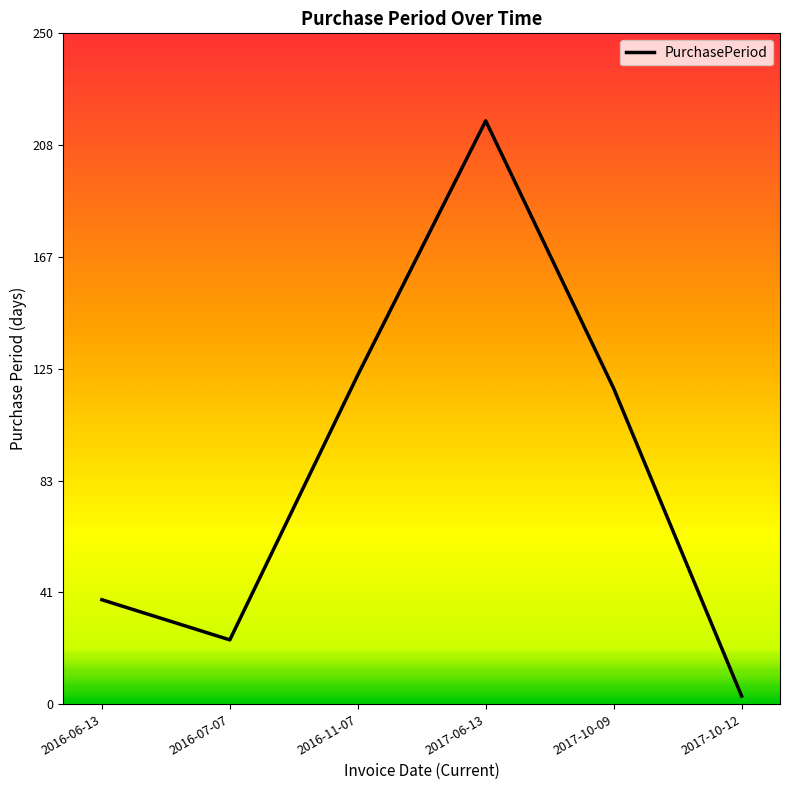

How many lines are shown in the chart?

1